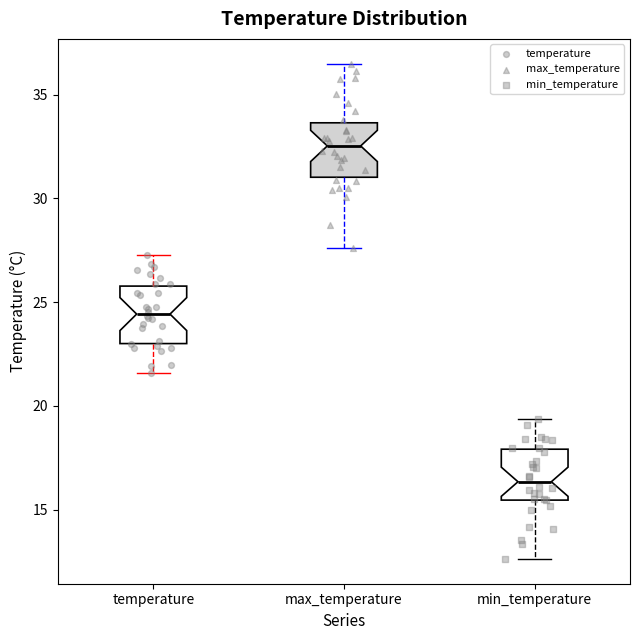

Which box's median line is the lowest?

min_temperature